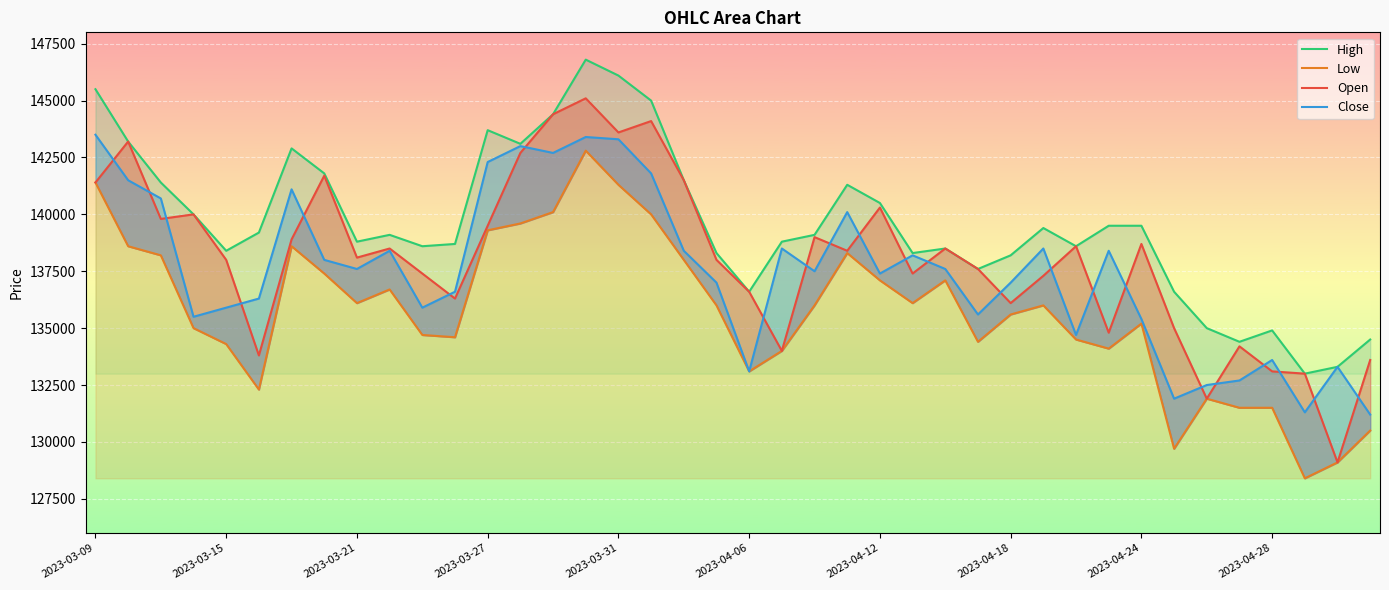

True or false: Open and Low intersect in this chart.

False